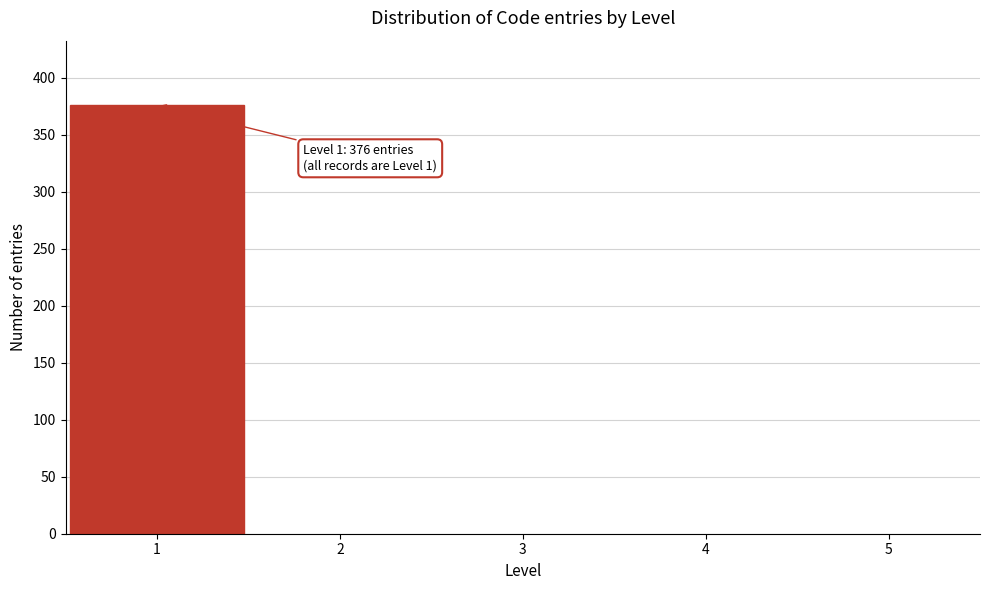

Over which range of the x-axis is the bar tallest?

0.5 to 1.5